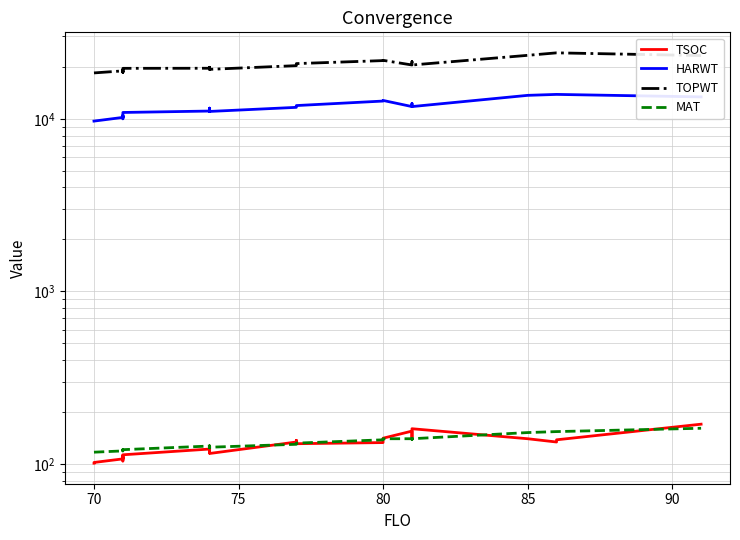

List the series in order of their peak value, highest first.

TOPWT, HARWT, TSOC, MAT